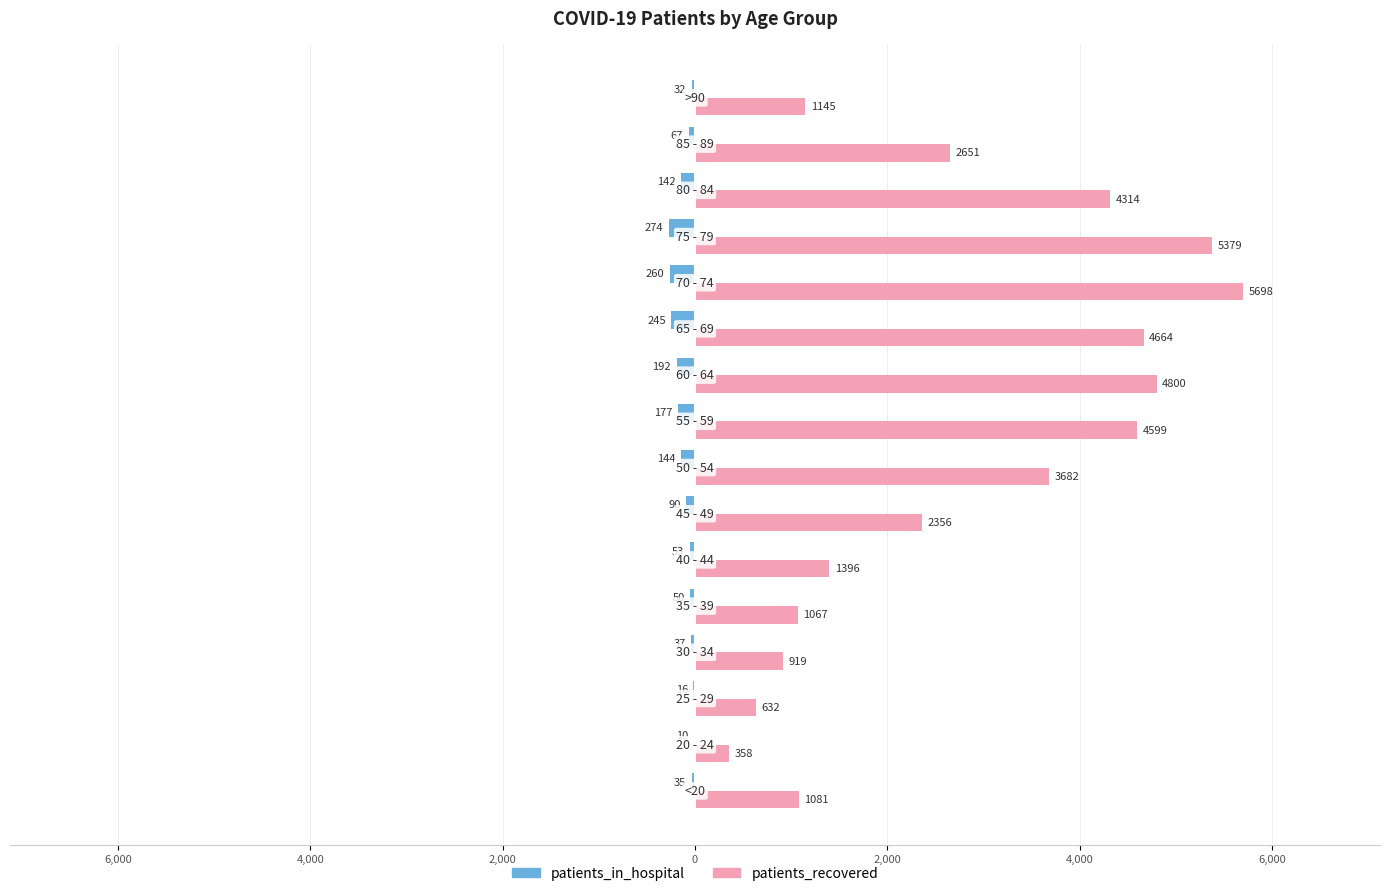

What are all the series names shown in the legend?

patients_in_hospital, patients_recovered